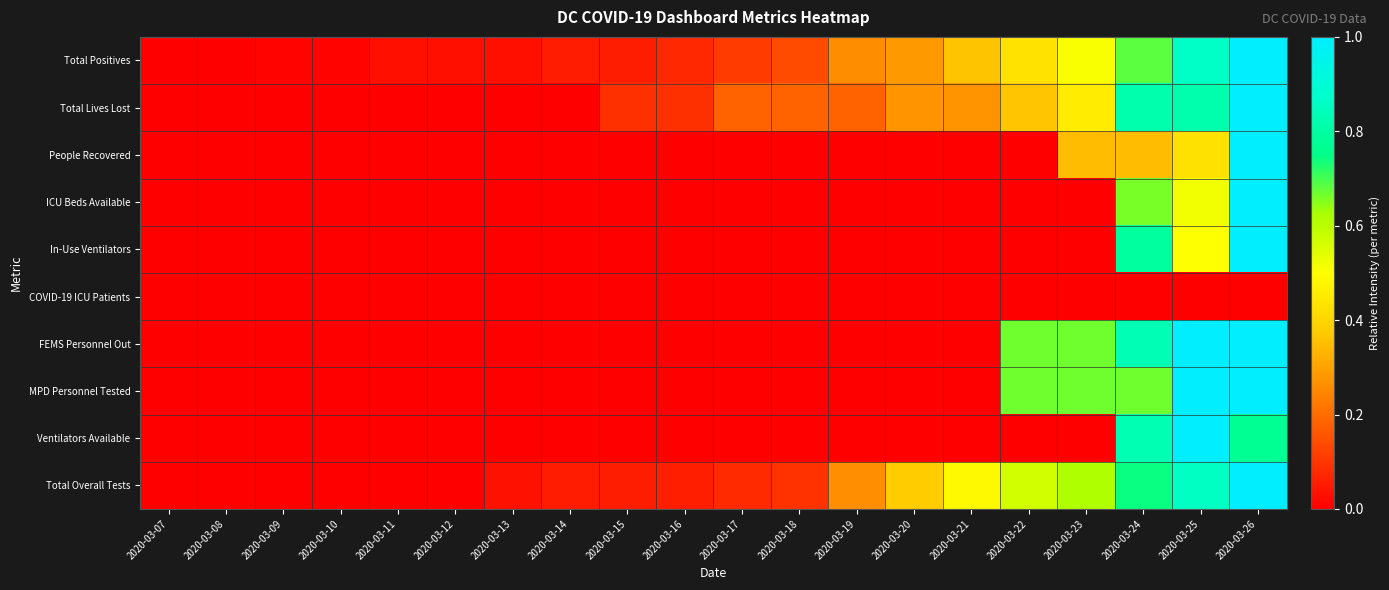

Reading left to right, list all the values displayed in this chart.

Total Positives: 2020-03-07=0.0	2020-03-08=0.0	2020-03-09=0.0	2020-03-10=0.0	2020-03-11=0.0	2020-03-12=0.0	2020-03-13=0.0	2020-03-14=0.1	2020-03-15=0.1	2020-03-16=0.1	2020-03-17=0.1	2020-03-18=0.1	2020-03-19=0.3	2020-03-20=0.3	2020-03-21=0.4	2020-03-22=0.4	2020-03-23=0.5	2020-03-24=0.7	2020-03-25=0.9	2020-03-26=1.0
Total Lives Lost: 2020-03-07=0.0	2020-03-08=0.0	2020-03-09=0.0	2020-03-10=0.0	2020-03-11=0.0	2020-03-12=0.0	2020-03-13=0.0	2020-03-14=0.0	2020-03-15=0.1	2020-03-16=0.1	2020-03-17=0.2	2020-03-18=0.2	2020-03-19=0.2	2020-03-20=0.3	2020-03-21=0.3	2020-03-22=0.4	2020-03-23=0.5	2020-03-24=0.8	2020-03-25=0.8	2020-03-26=1.0
People Recovered: 2020-03-07=0.0	2020-03-08=0.0	2020-03-09=0.0	2020-03-10=0.0	2020-03-11=0.0	2020-03-12=0.0	2020-03-13=0.0	2020-03-14=0.0	2020-03-15=0.0	2020-03-16=0.0	2020-03-17=0.0	2020-03-18=0.0	2020-03-19=0.0	2020-03-20=0.0	2020-03-21=0.0	2020-03-22=0.0	2020-03-23=0.3	2020-03-24=0.3	2020-03-25=0.4	2020-03-26=1.0
ICU Beds Available: 2020-03-07=0.0	2020-03-08=0.0	2020-03-09=0.0	2020-03-10=0.0	2020-03-11=0.0	2020-03-12=0.0	2020-03-13=0.0	2020-03-14=0.0	2020-03-15=0.0	2020-03-16=0.0	2020-03-17=0.0	2020-03-18=0.0	2020-03-19=0.0	2020-03-20=0.0	2020-03-21=0.0	2020-03-22=0.0	2020-03-23=0.0	2020-03-24=0.7	2020-03-25=0.5	2020-03-26=1.0
In-Use Ventilators: 2020-03-07=0.0	2020-03-08=0.0	2020-03-09=0.0	2020-03-10=0.0	2020-03-11=0.0	2020-03-12=0.0	2020-03-13=0.0	2020-03-14=0.0	2020-03-15=0.0	2020-03-16=0.0	2020-03-17=0.0	2020-03-18=0.0	2020-03-19=0.0	2020-03-20=0.0	2020-03-21=0.0	2020-03-22=0.0	2020-03-23=0.0	2020-03-24=0.8	2020-03-25=0.5	2020-03-26=1.0
COVID-19 ICU Patients: 2020-03-07=0.0	2020-03-08=0.0	2020-03-09=0.0	2020-03-10=0.0	2020-03-11=0.0	2020-03-12=0.0	2020-03-13=0.0	2020-03-14=0.0	2020-03-15=0.0	2020-03-16=0.0	2020-03-17=0.0	2020-03-18=0.0	2020-03-19=0.0	2020-03-20=0.0	2020-03-21=0.0	2020-03-22=0.0	2020-03-23=0.0	2020-03-24=0.0	2020-03-25=0.0	2020-03-26=0.0
FEMS Personnel Out: 2020-03-07=0.0	2020-03-08=0.0	2020-03-09=0.0	2020-03-10=0.0	2020-03-11=0.0	2020-03-12=0.0	2020-03-13=0.0	2020-03-14=0.0	2020-03-15=0.0	2020-03-16=0.0	2020-03-17=0.0	2020-03-18=0.0	2020-03-19=0.0	2020-03-20=0.0	2020-03-21=0.0	2020-03-22=0.7	2020-03-23=0.7	2020-03-24=0.8	2020-03-25=1.0	2020-03-26=1.0
MPD Personnel Tested: 2020-03-07=0.0	2020-03-08=0.0	2020-03-09=0.0	2020-03-10=0.0	2020-03-11=0.0	2020-03-12=0.0	2020-03-13=0.0	2020-03-14=0.0	2020-03-15=0.0	2020-03-16=0.0	2020-03-17=0.0	2020-03-18=0.0	2020-03-19=0.0	2020-03-20=0.0	2020-03-21=0.0	2020-03-22=0.7	2020-03-23=0.7	2020-03-24=0.7	2020-03-25=1.0	2020-03-26=1.0
Ventilators Available: 2020-03-07=0.0	2020-03-08=0.0	2020-03-09=0.0	2020-03-10=0.0	2020-03-11=0.0	2020-03-12=0.0	2020-03-13=0.0	2020-03-14=0.0	2020-03-15=0.0	2020-03-16=0.0	2020-03-17=0.0	2020-03-18=0.0	2020-03-19=0.0	2020-03-20=0.0	2020-03-21=0.0	2020-03-22=0.0	2020-03-23=0.0	2020-03-24=0.8	2020-03-25=1.0	2020-03-26=0.8
Total Overall Tests: 2020-03-07=0.0	2020-03-08=0.0	2020-03-09=0.0	2020-03-10=0.0	2020-03-11=0.0	2020-03-12=0.0	2020-03-13=0.0	2020-03-14=0.1	2020-03-15=0.1	2020-03-16=0.1	2020-03-17=0.1	2020-03-18=0.1	2020-03-19=0.3	2020-03-20=0.4	2020-03-21=0.5	2020-03-22=0.6	2020-03-23=0.6	2020-03-24=0.7	2020-03-25=0.9	2020-03-26=1.0